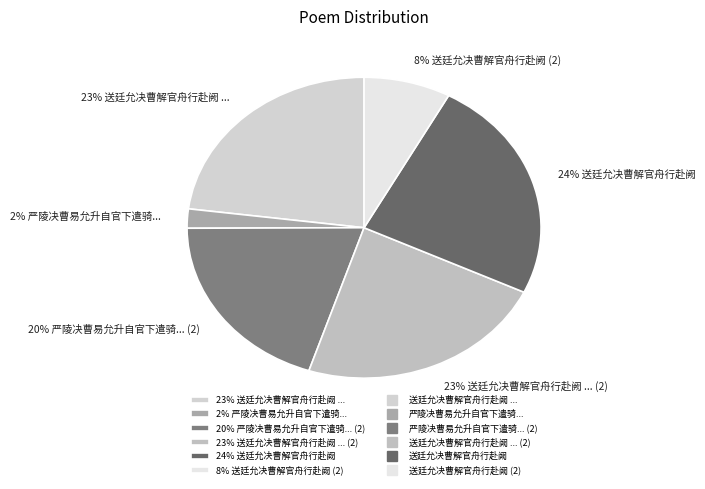

To the nearest percent, what is the average slice percentage?

17%